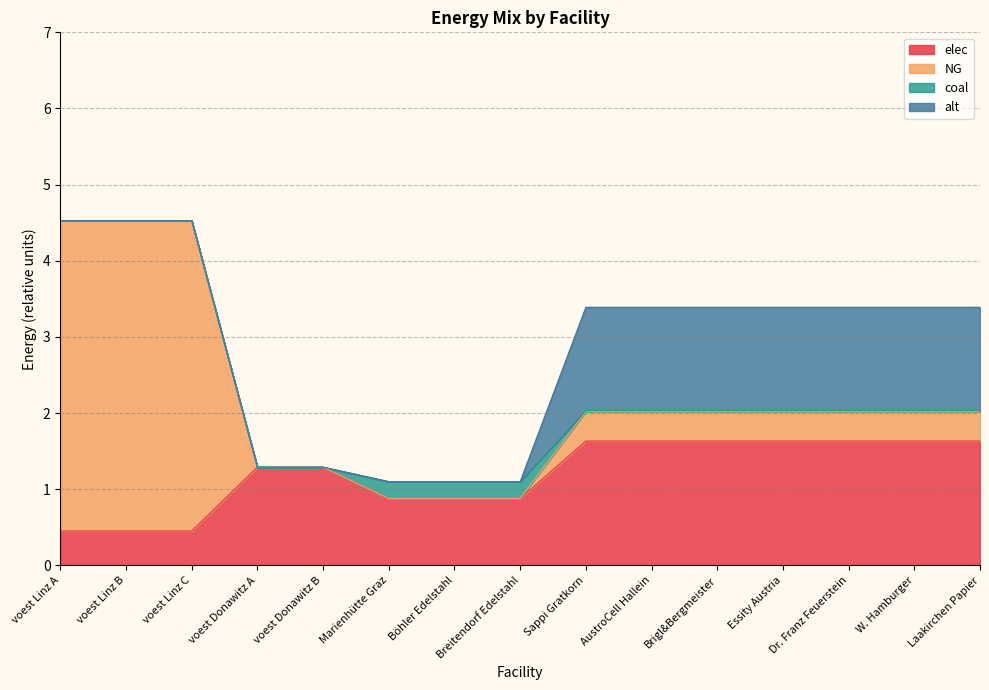

The value of coal at voest Linz C is 0.0. True or false?

True